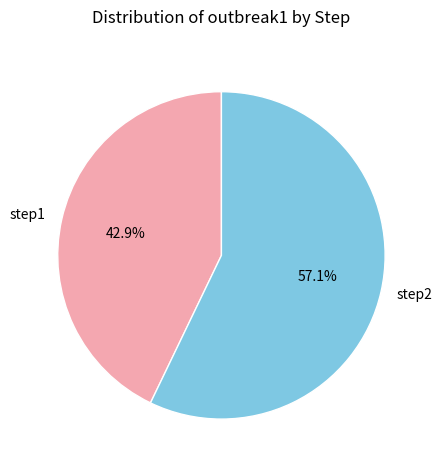

Rank the categories by value from lowest to highest.

step1, step2